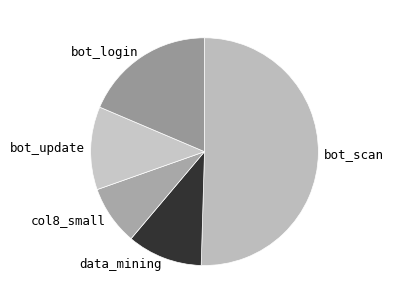

How many slices are in this pie chart?

5